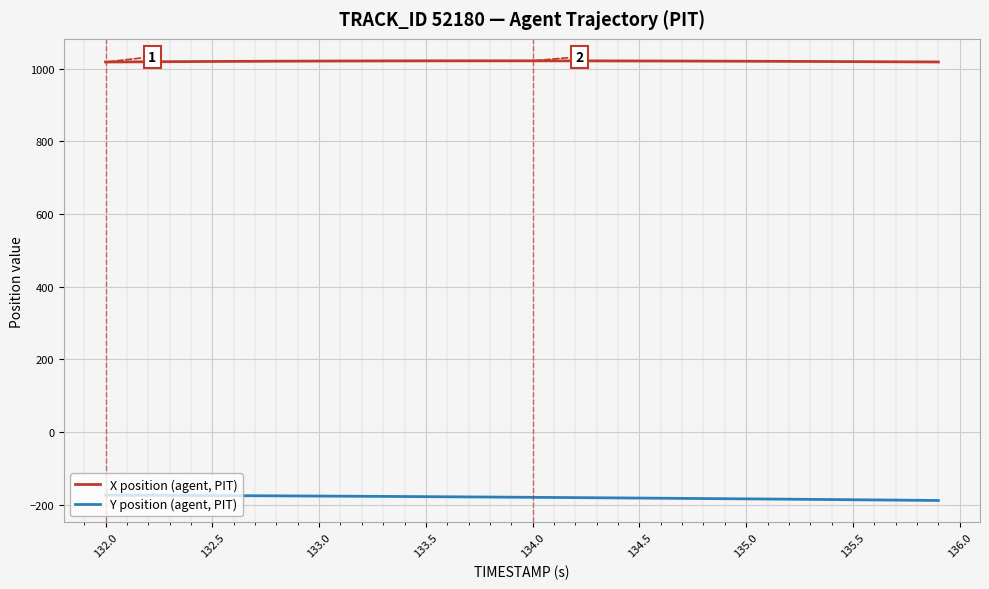

Rank the series by their maximum value, from highest to lowest.

X position (agent, PIT), Y position (agent, PIT)